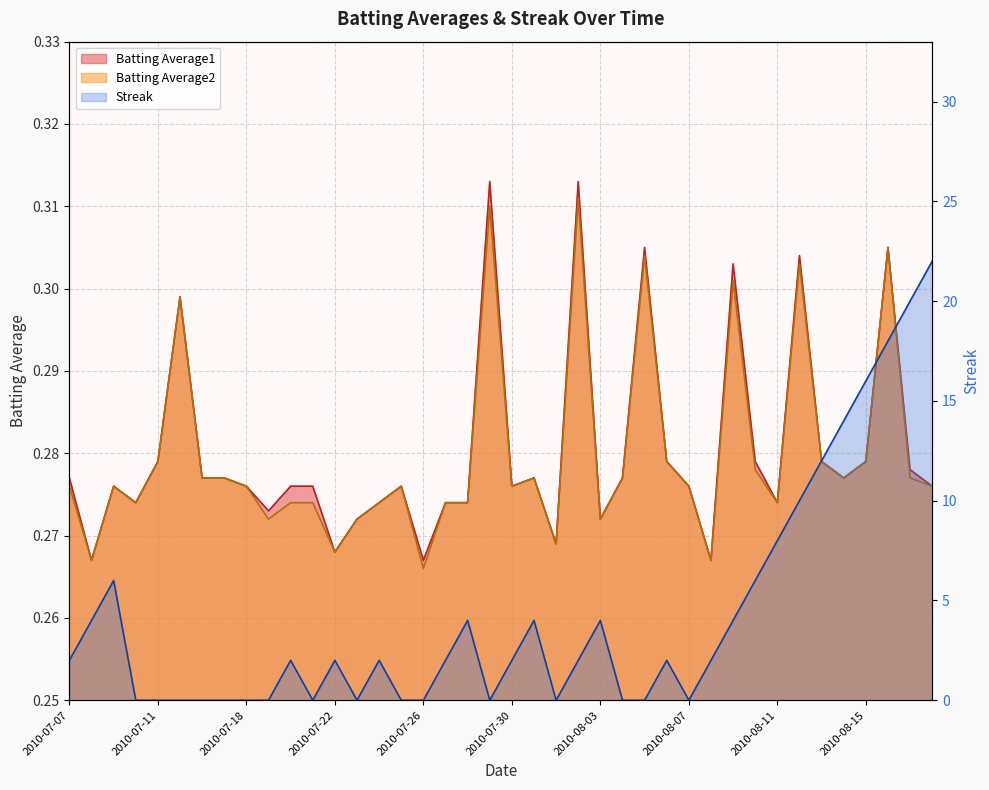

True or false: Batting Average2 and Batting Average1 cross at least once.

False